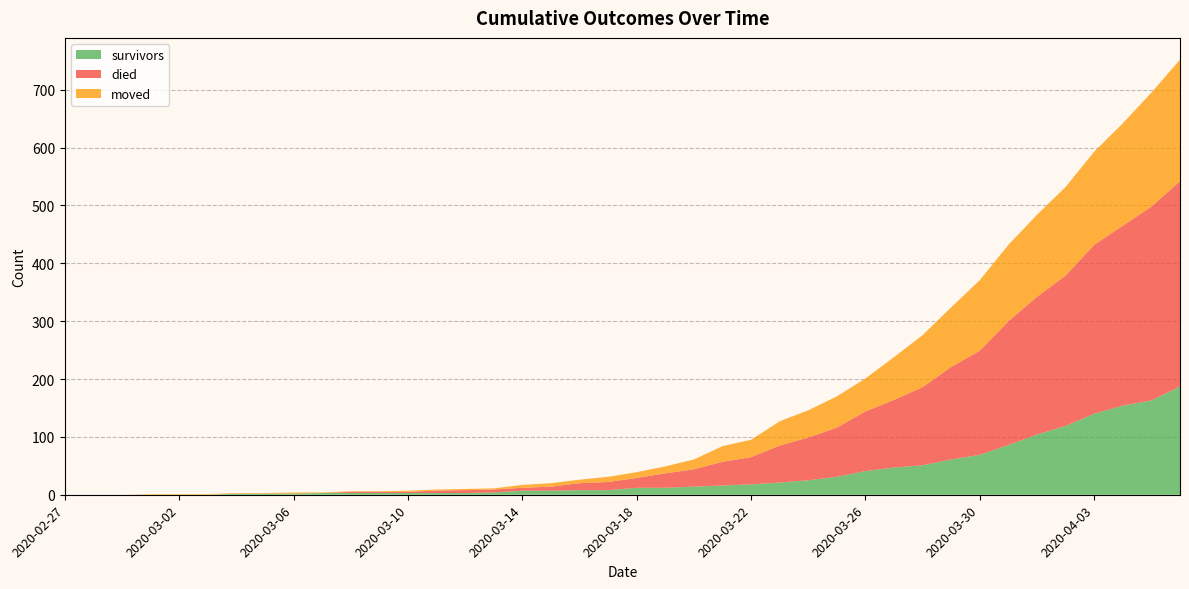

Reading right to left, extract all data points from this chart.

survivors: 187	163	154	140	119	104	86	69	61	51	47	41	31	25	21	18	16	14	12	12	8	8	7	7	4	3	3	3	3	3	3	2	2	2	0	0	0	0	0	0
died: 355	335	311	292	260	238	214	180	160	135	117	103	85	74	64	47	41	30	25	17	14	12	7	5	5	5	4	2	2	2	0	0	0	0	0	0	0	0	0	0
moved: 210	197	177	161	153	142	132	122	103	90	74	57	54	47	42	30	27	17	12	10	9	6	6	5	2	2	2	2	1	1	1	2	1	1	1	1	1	0	0	0